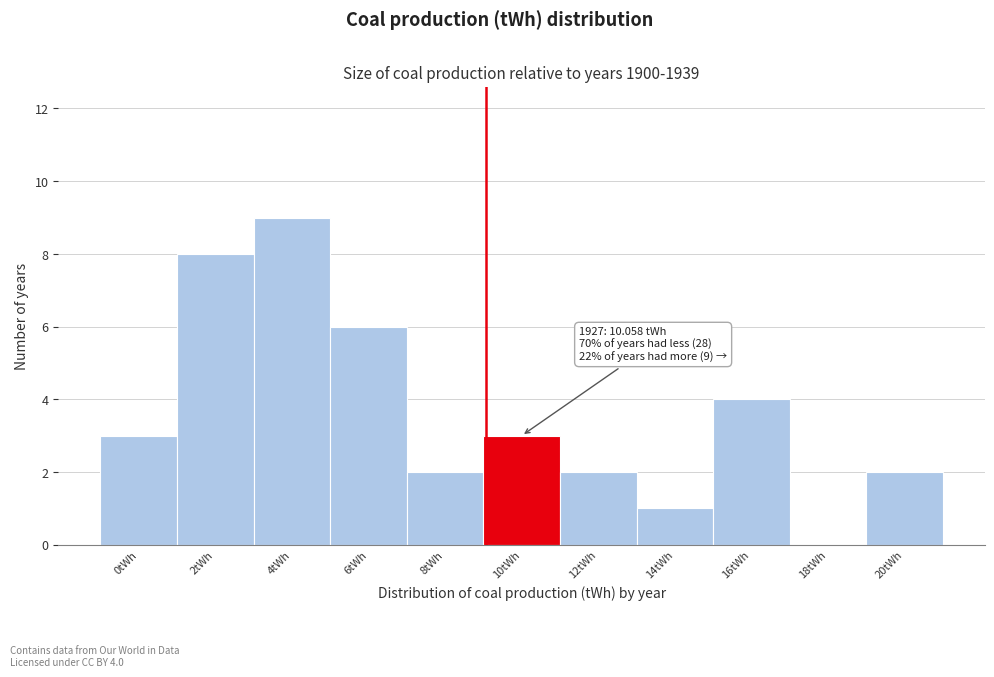

Reading right to left, what are all the values shown in this chart?

20tWh=2	18tWh=0	16tWh=4	14tWh=1	12tWh=2	10tWh=3	8tWh=2	6tWh=6	4tWh=9	2tWh=8	0tWh=3